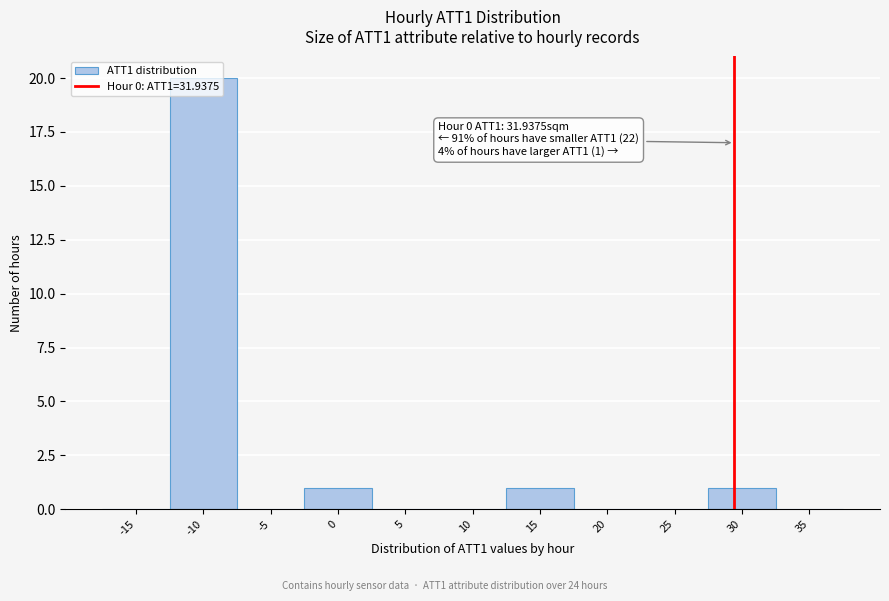

What is the sum of all values?

23